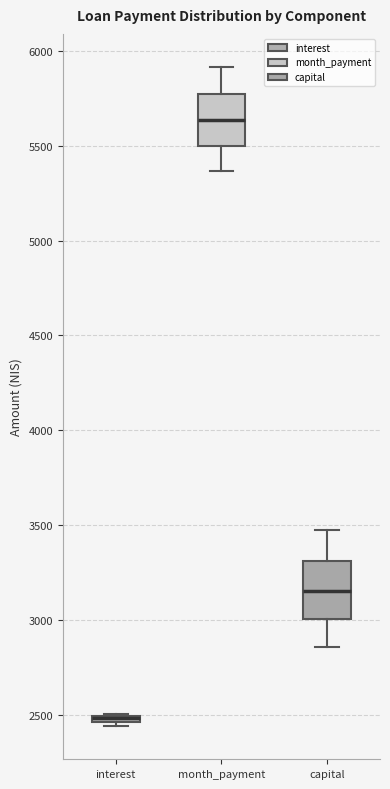

Where does the lower whisker of the box for capital end on the y-axis? The values are not printed on the chart, so give them approximately, as read against the axis.

2850